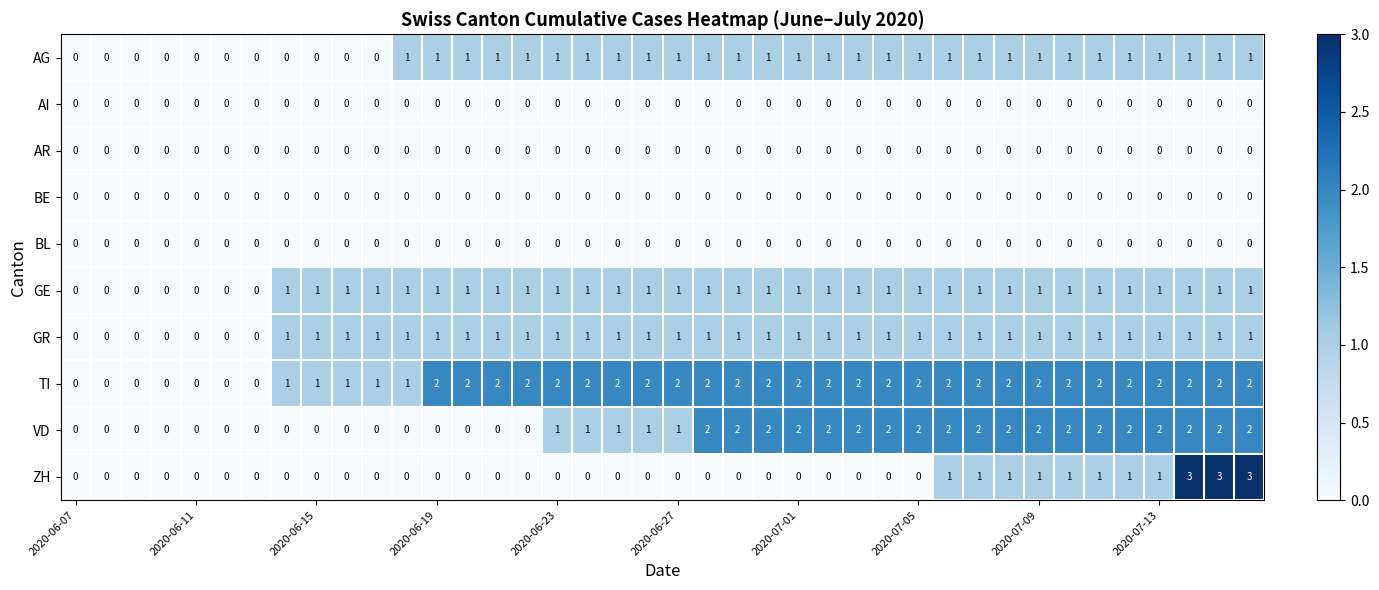

Which series has the largest total across all categories?

TI